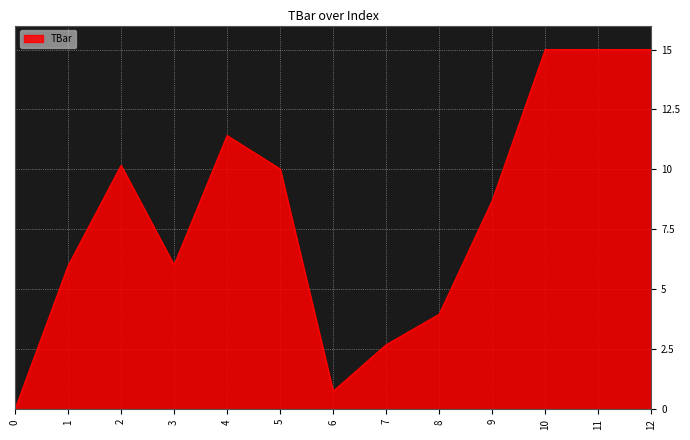

At which label does the data first exceed 8?

2